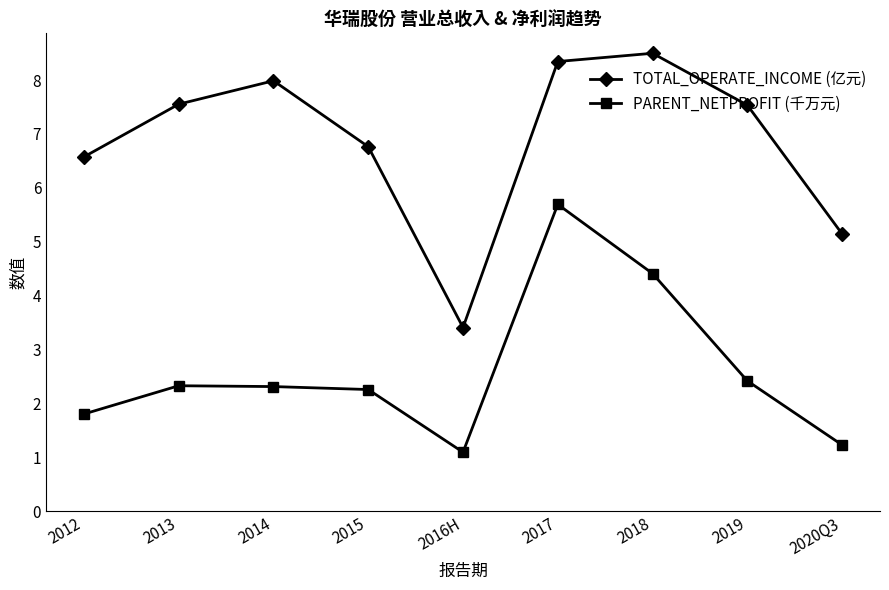

At which category is the sum across all series the highest?

2017